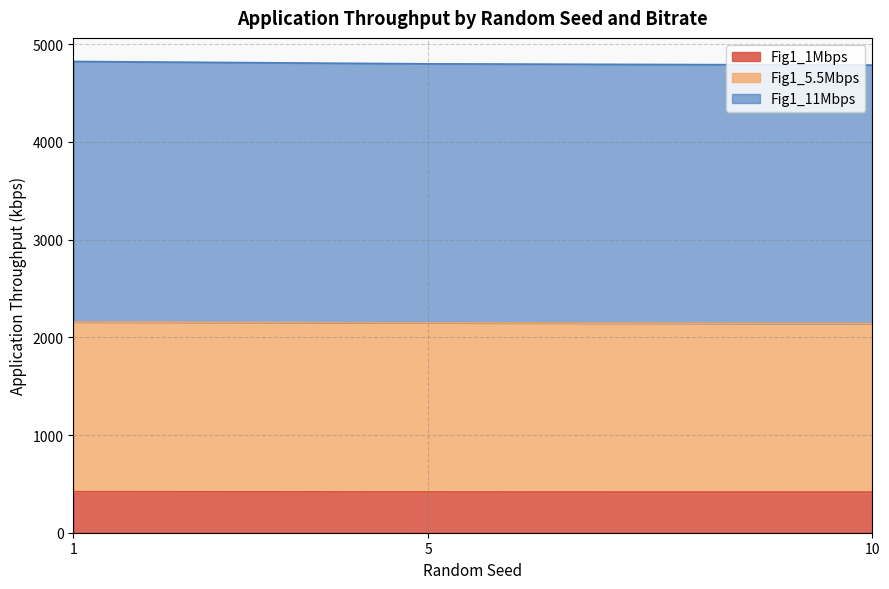

List the series in order of their overall mean, lowest first.

Fig1_1Mbps, Fig1_5.5Mbps, Fig1_11Mbps